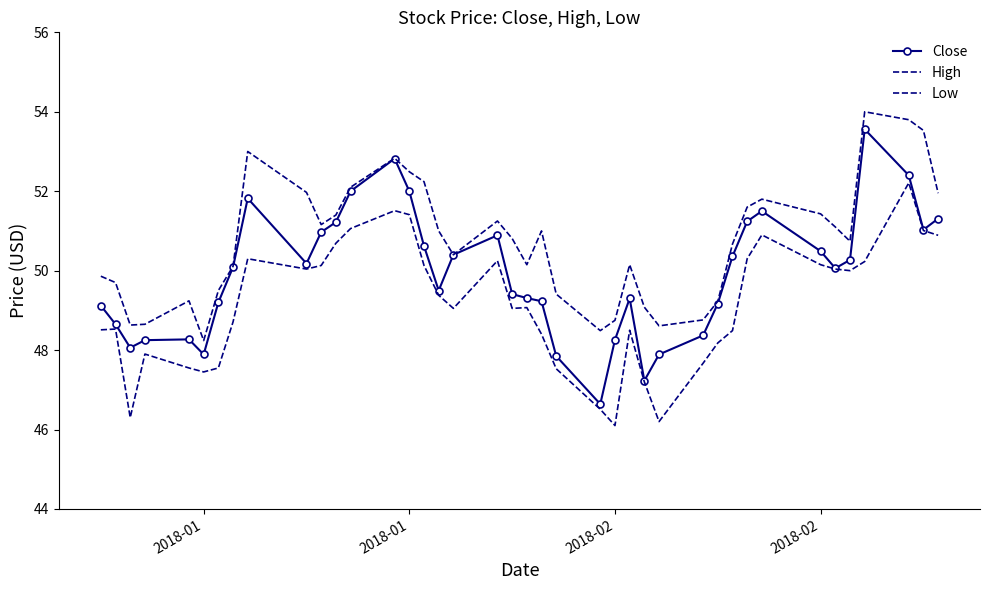

How many interior local peaks does the Close series have?

7